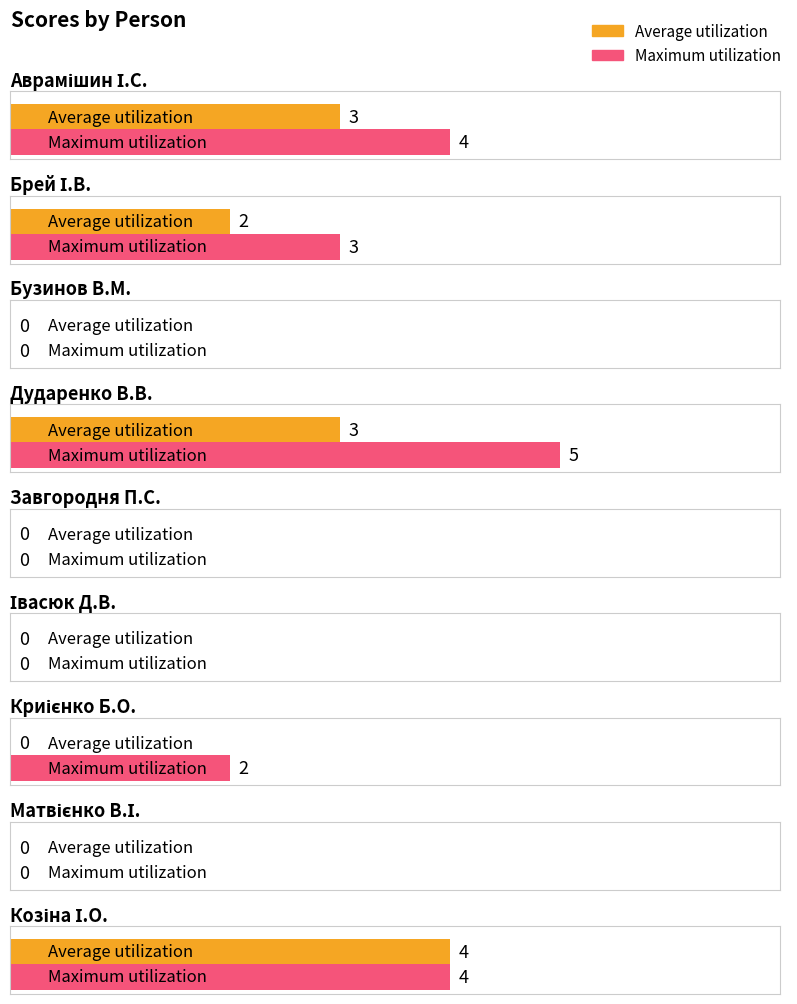

What is the difference between the Average utilization values at Аврамішин І.С. and Івасюк Д.В.?

3